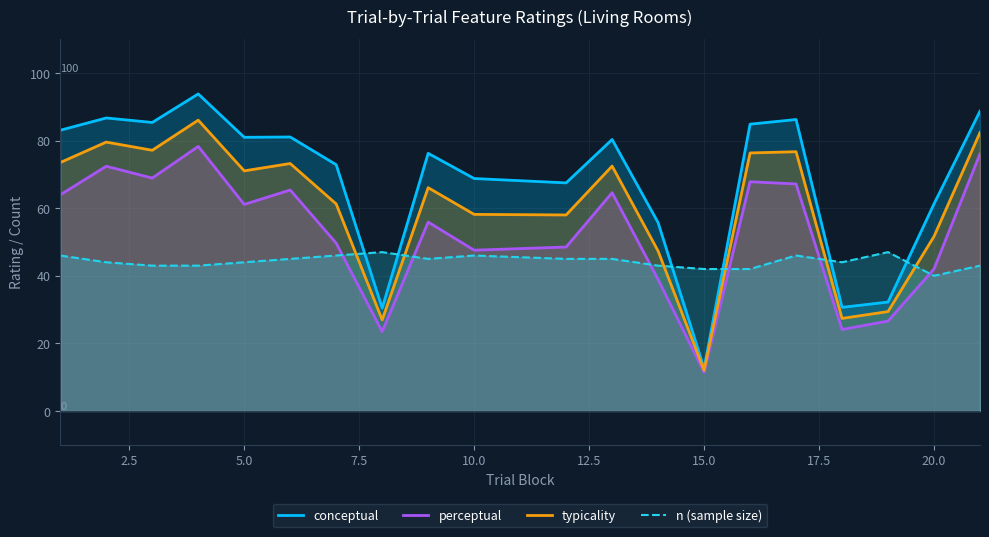

How many series are shown in this chart?

4